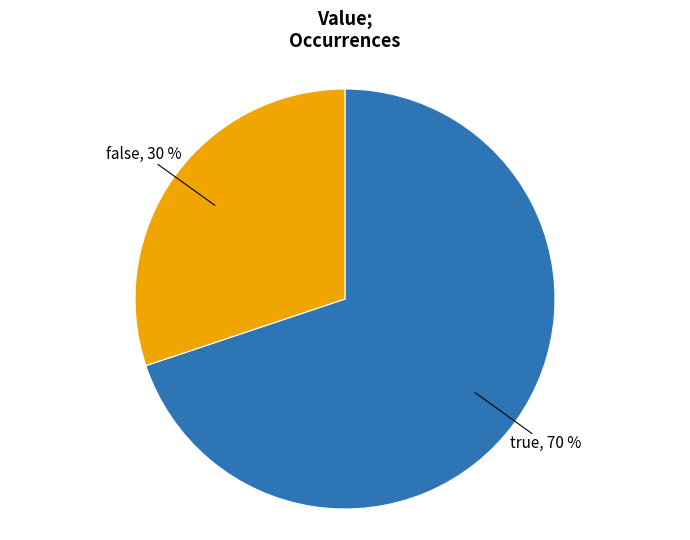

To the nearest percent, what is the difference between the largest and smallest slice percentages?

40%